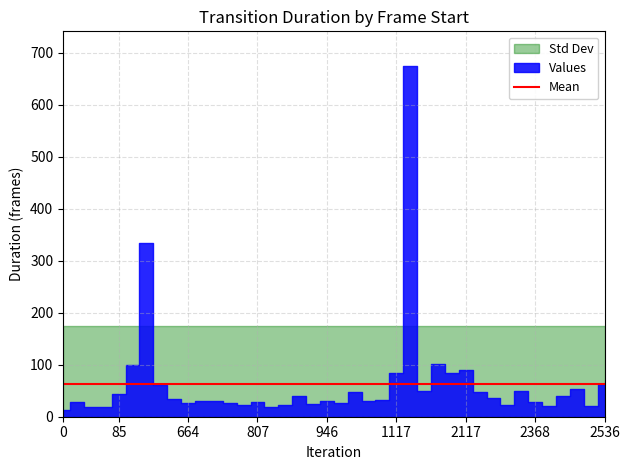

Reading left to right, list all the values displayed in this chart.

frame_start: 0	14	44	64	85	130	231	567	629	664	692	724	756	783	807	837	856	879	920	946	977	1004	1052	1084	1117	1203	1878	1929	2031	2117	2208	2257	2294	2318	2368	2398	2420	2460	2514	2536
frame_end: 13	42	63	83	128	229	566	628	663	691	723	755	782	806	836	855	878	919	945	976	1003	1051	1083	1116	1202	1877	1928	2030	2116	2207	2256	2293	2317	2367	2397	2419	2459	2513	2535	2598